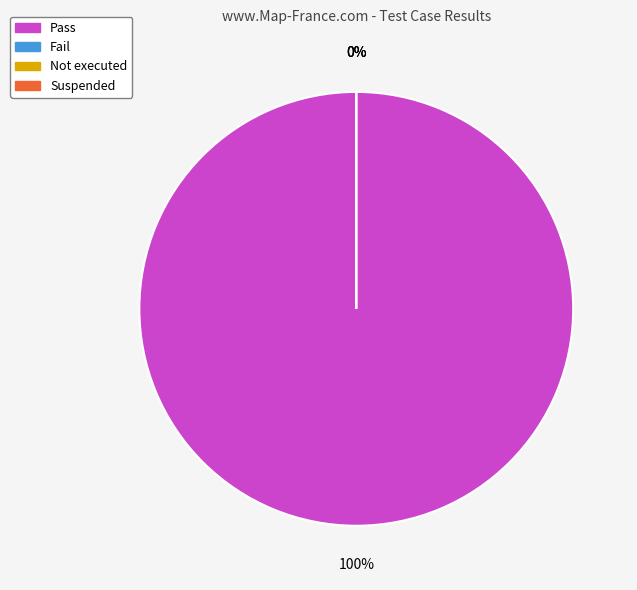

Which category has the biggest portion of the pie?

Pass